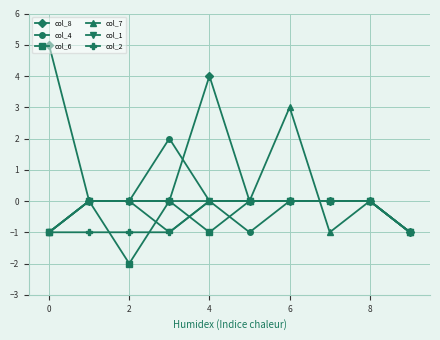

Which series has the largest range (max minus min)?

col_8